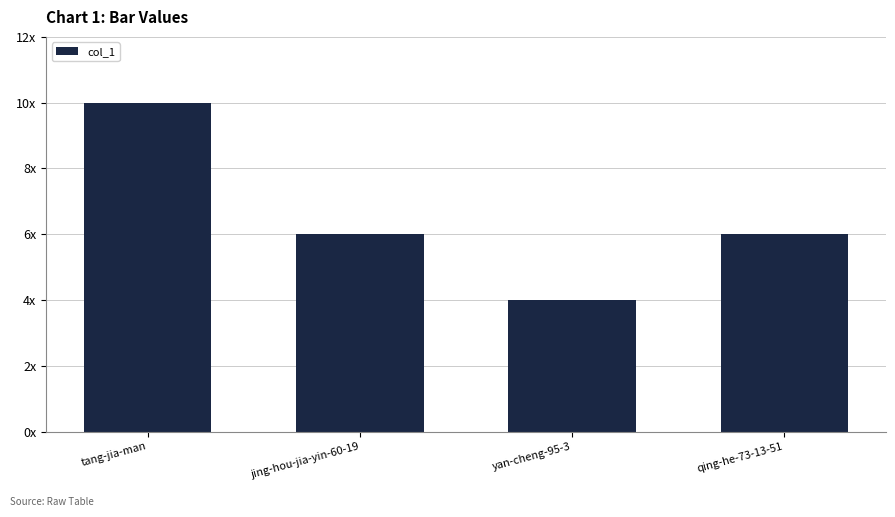

Does the chart contain any negative values?

No